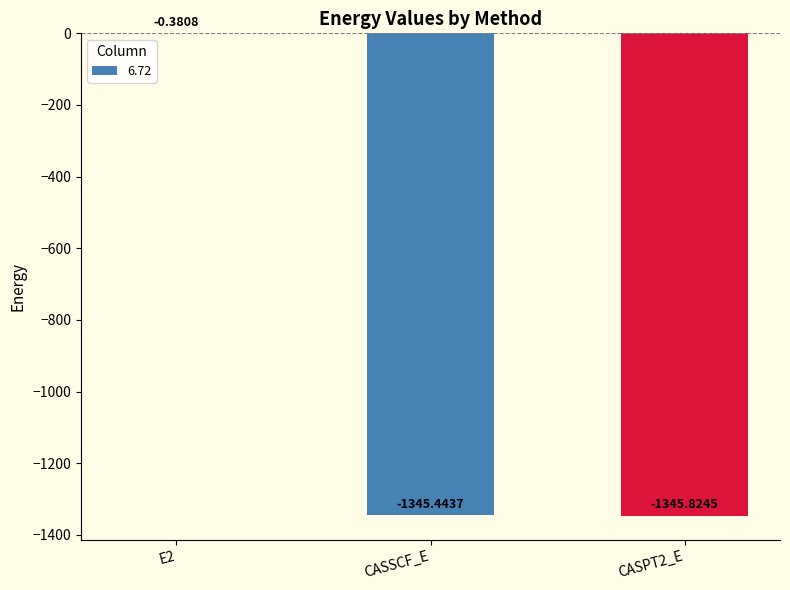

At which label is the value closest to -673?

CASSCF_E